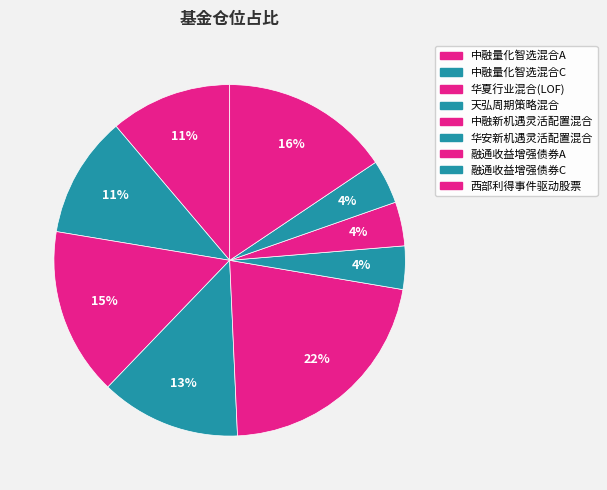

True or false: 华安新机遇灵活配置混合 accounts for 19% of the total.

False